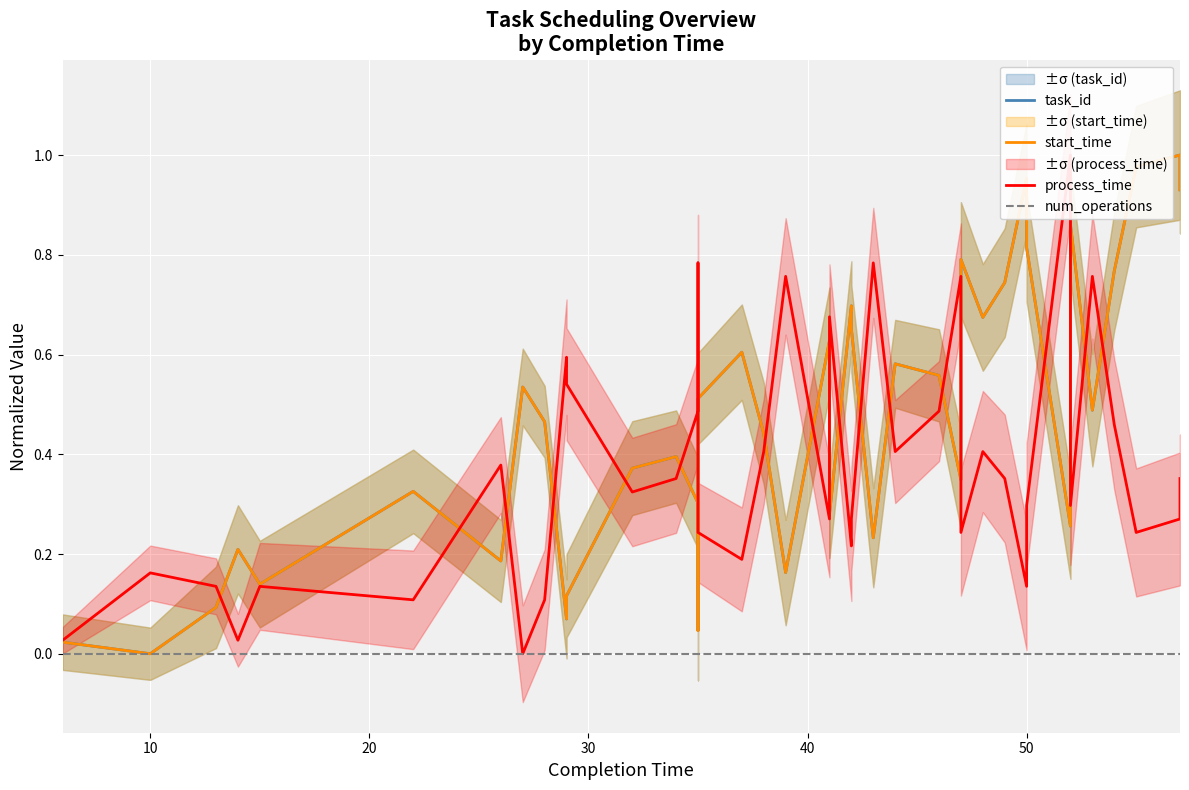

Which series has the widest spread of values?

task_id